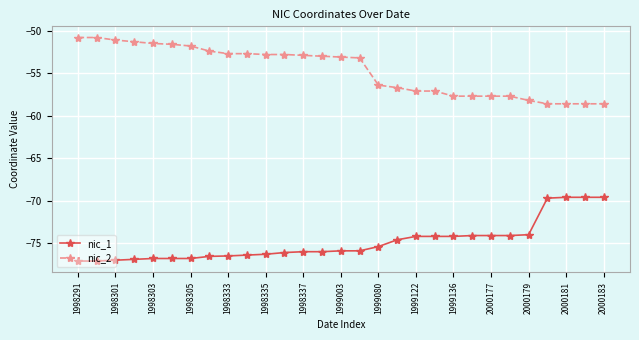

What is the difference between the second highest and second lowest values in the nic_2 series?

7.8